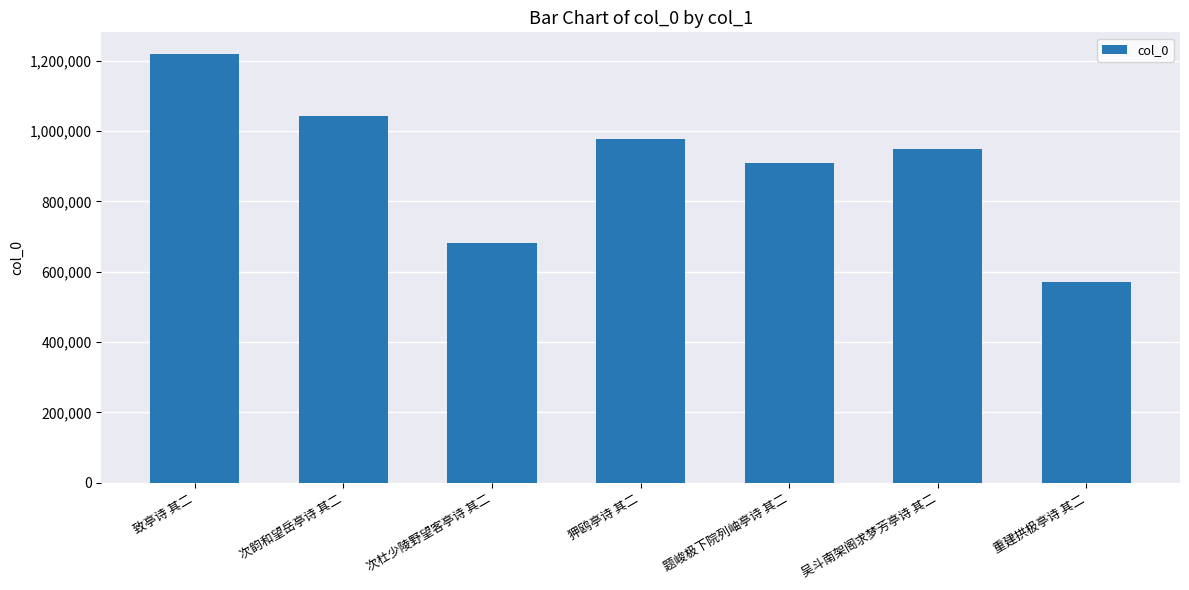

What is the greatest value displayed?

1220264